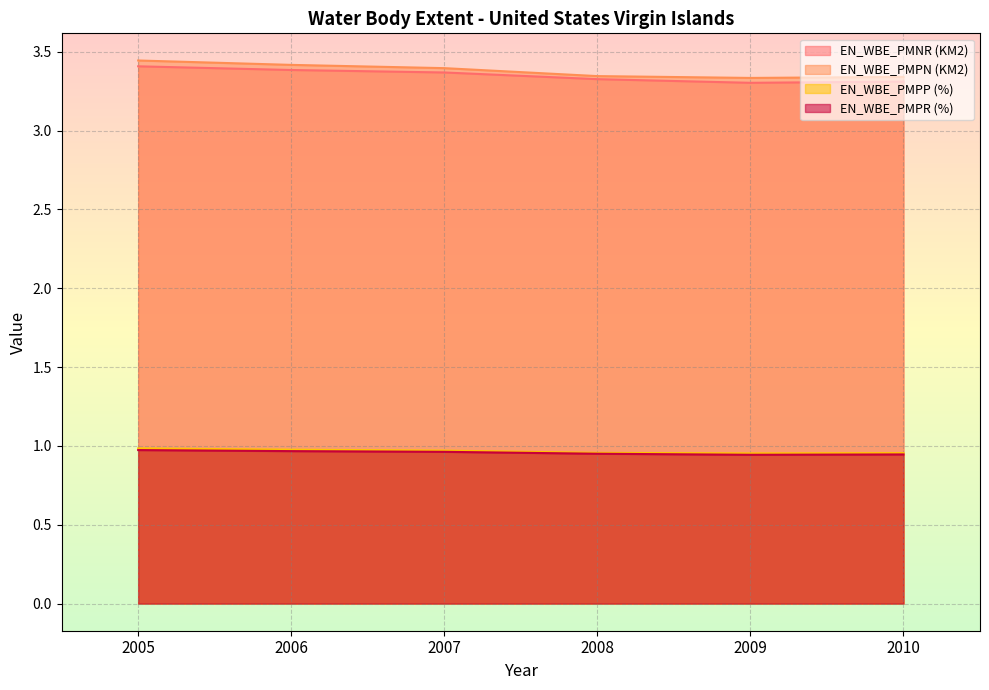

What is the minimum value shown in the chart?

0.9